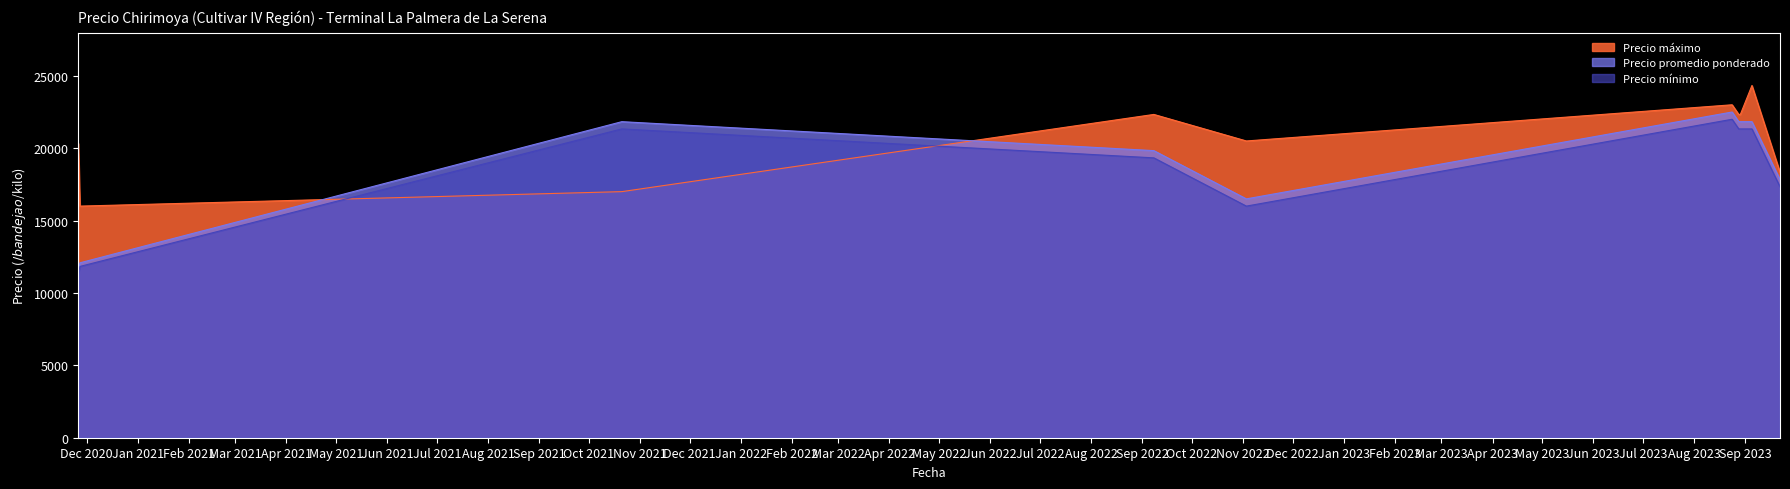

True or false: Precio promedio ponderado and Precio máximo intersect in this chart.

True